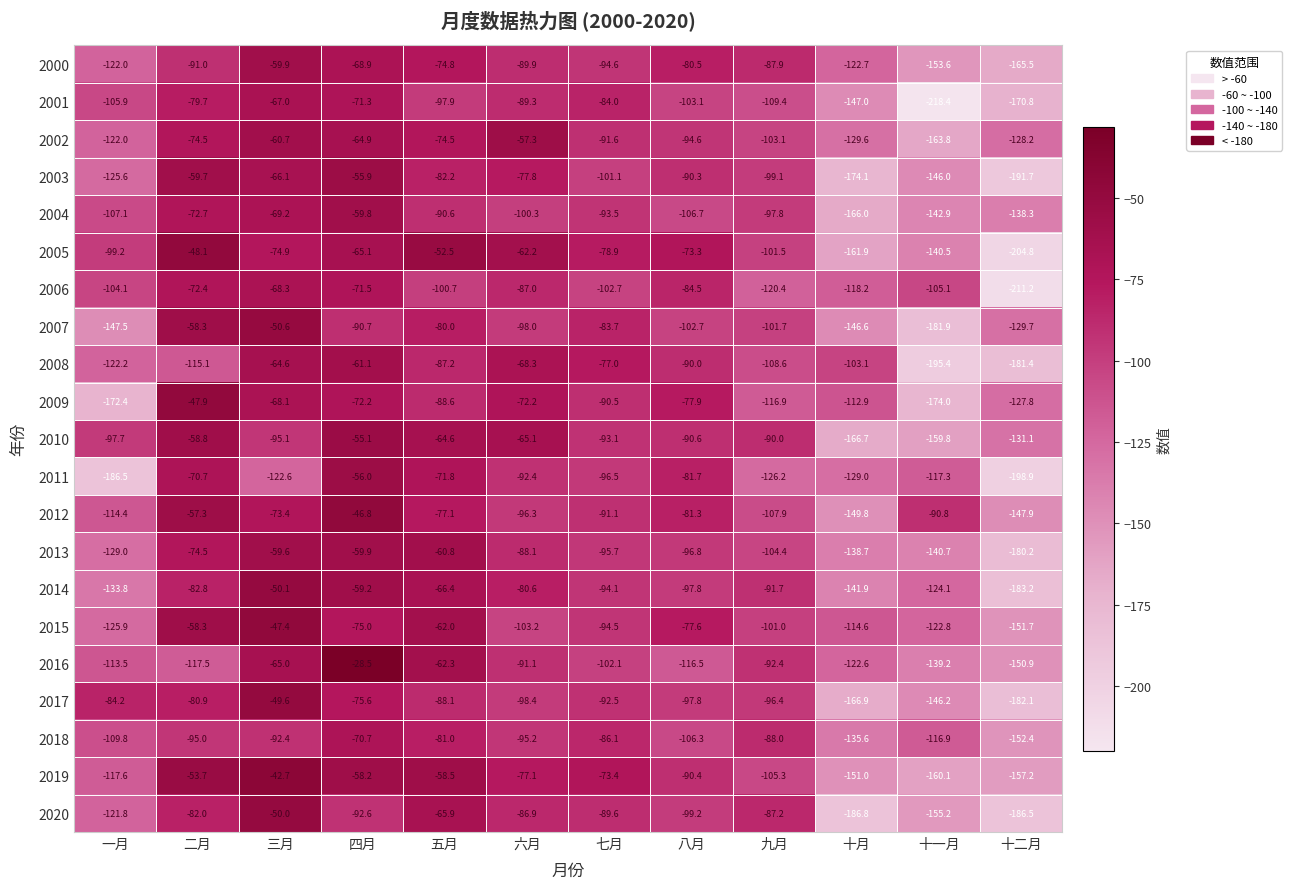

Read the 2009 value at 八月.

-77.9